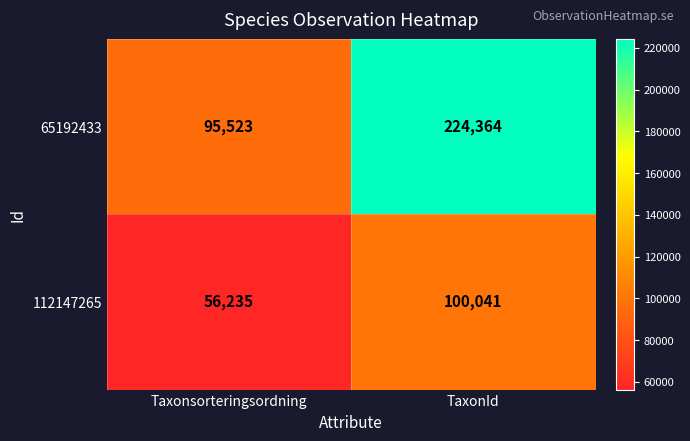

Reading right to left, what are all the values shown in this chart?

65192433: TaxonId=224364	Taxonsorteringsordning=95523
112147265: TaxonId=100041	Taxonsorteringsordning=56235